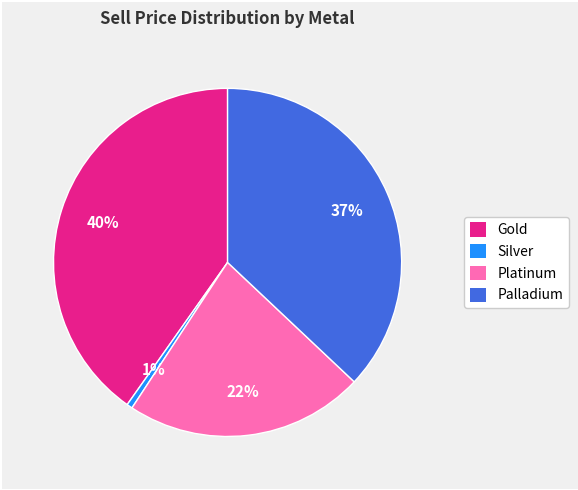

How many segments does this pie chart have?

4